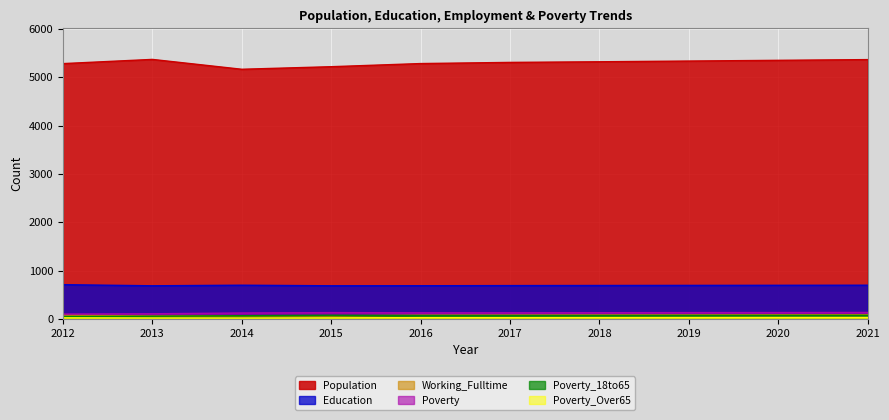

The value of Education at 2014 is 473. True or false?

False